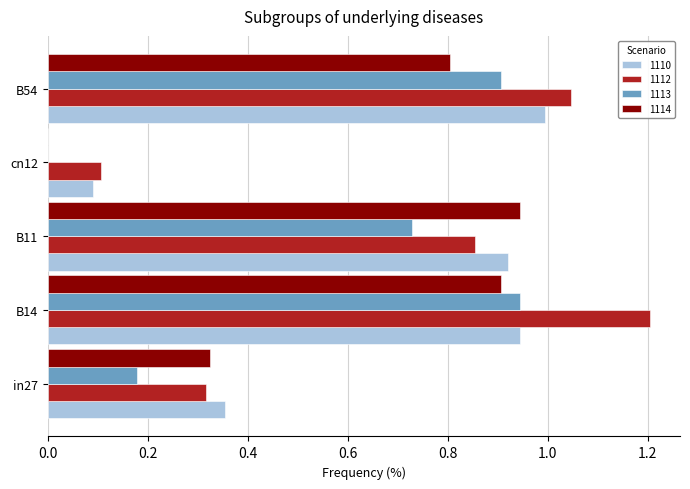

At which category is the sum across all series the highest?

B14